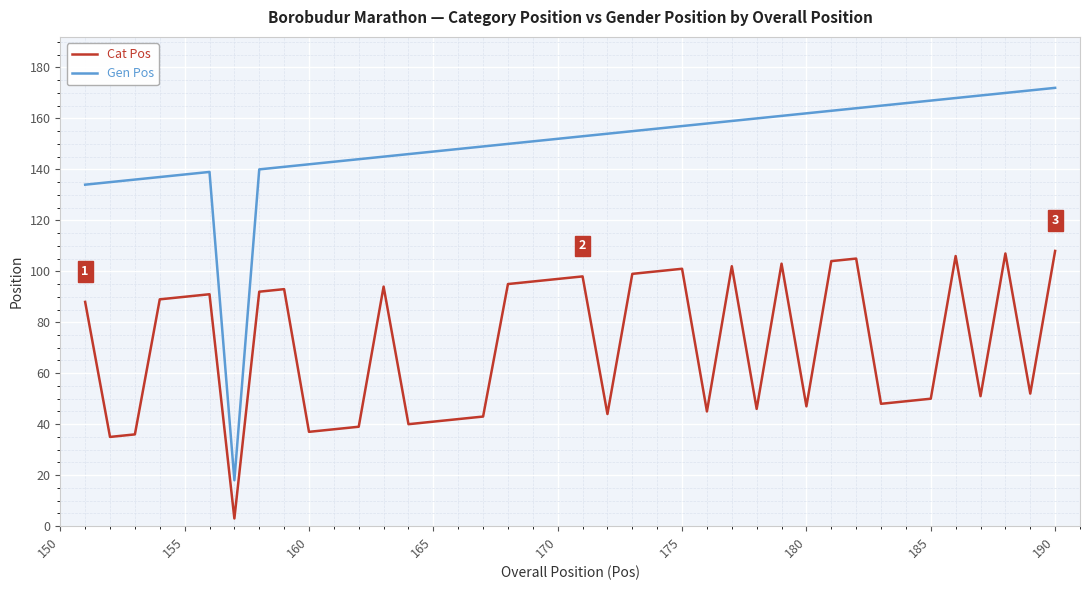

List the series in order of their peak value, lowest first.

Cat Pos, Gen Pos